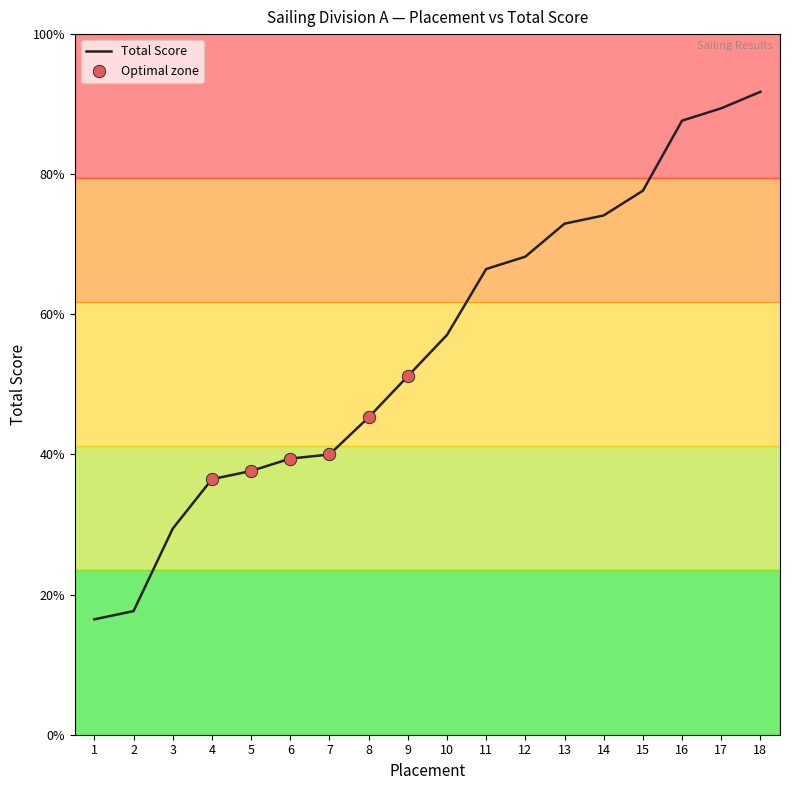

Does the chart have visible grid lines?

No